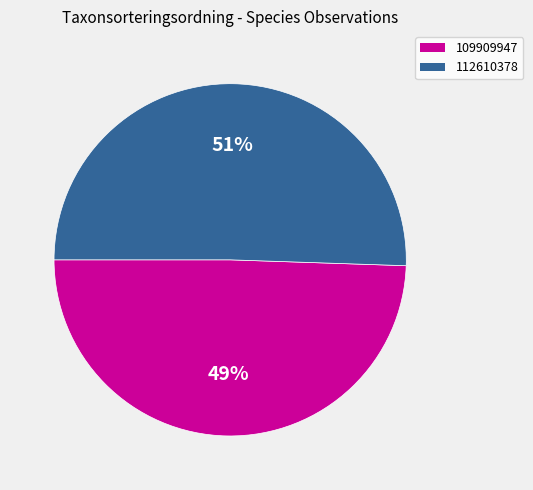

True or false: 109909947 accounts for 56% of the total.

False